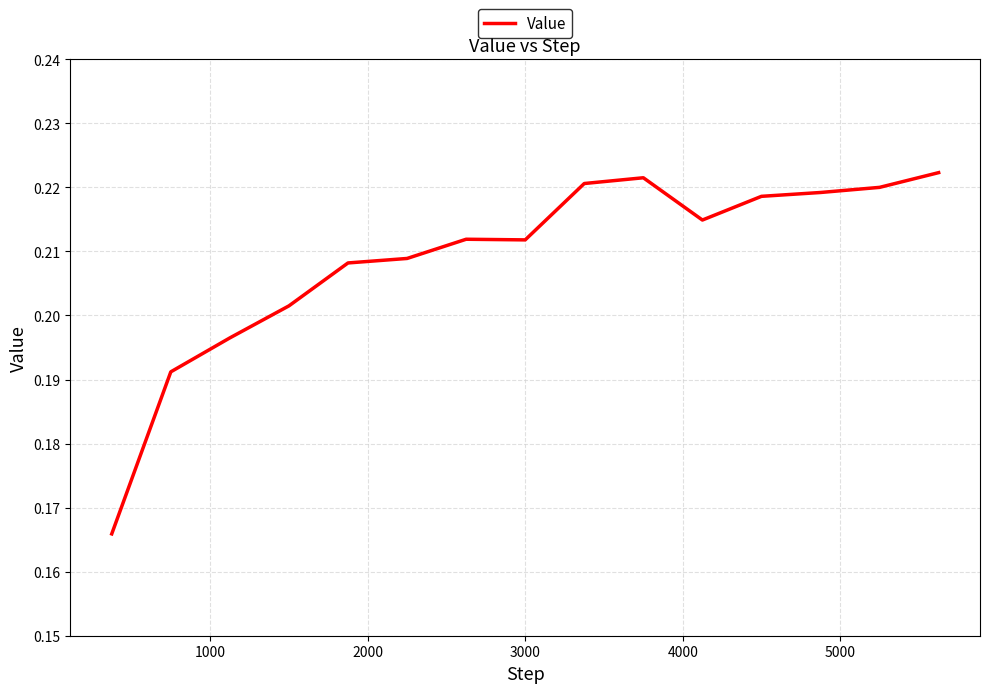

How many values are between 0 and 1?

15